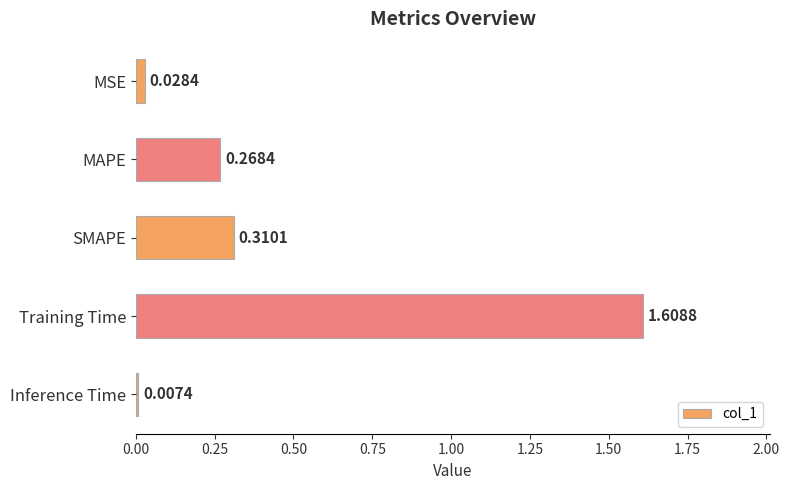

Which label corresponds to the largest value in the chart?

Training Time